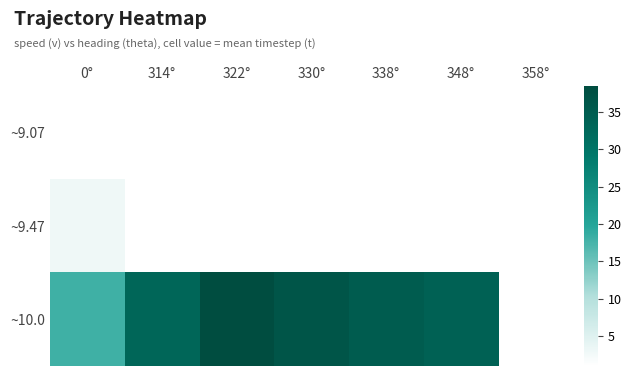

Read the ~9.47 value at 0°.

3.0